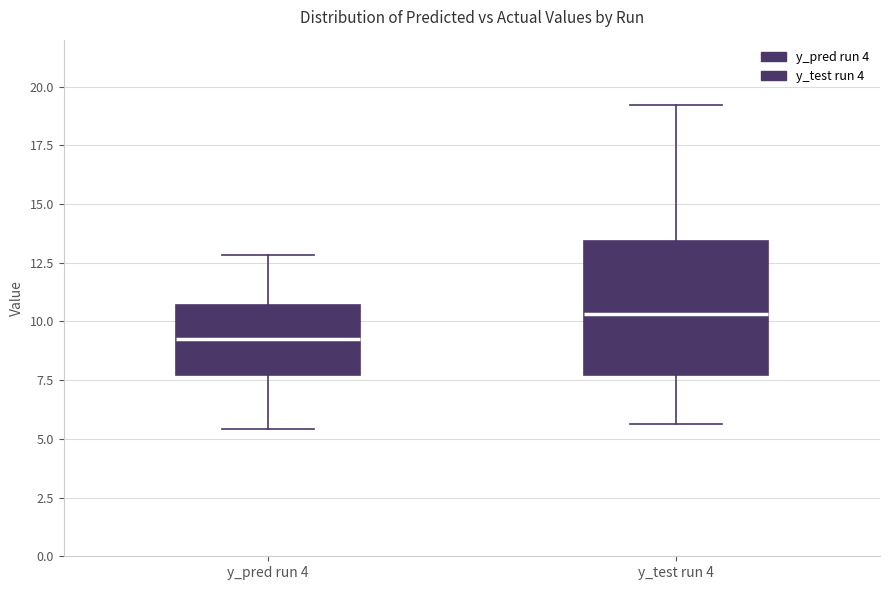

Which box has the lowest median line?

y_pred run 4